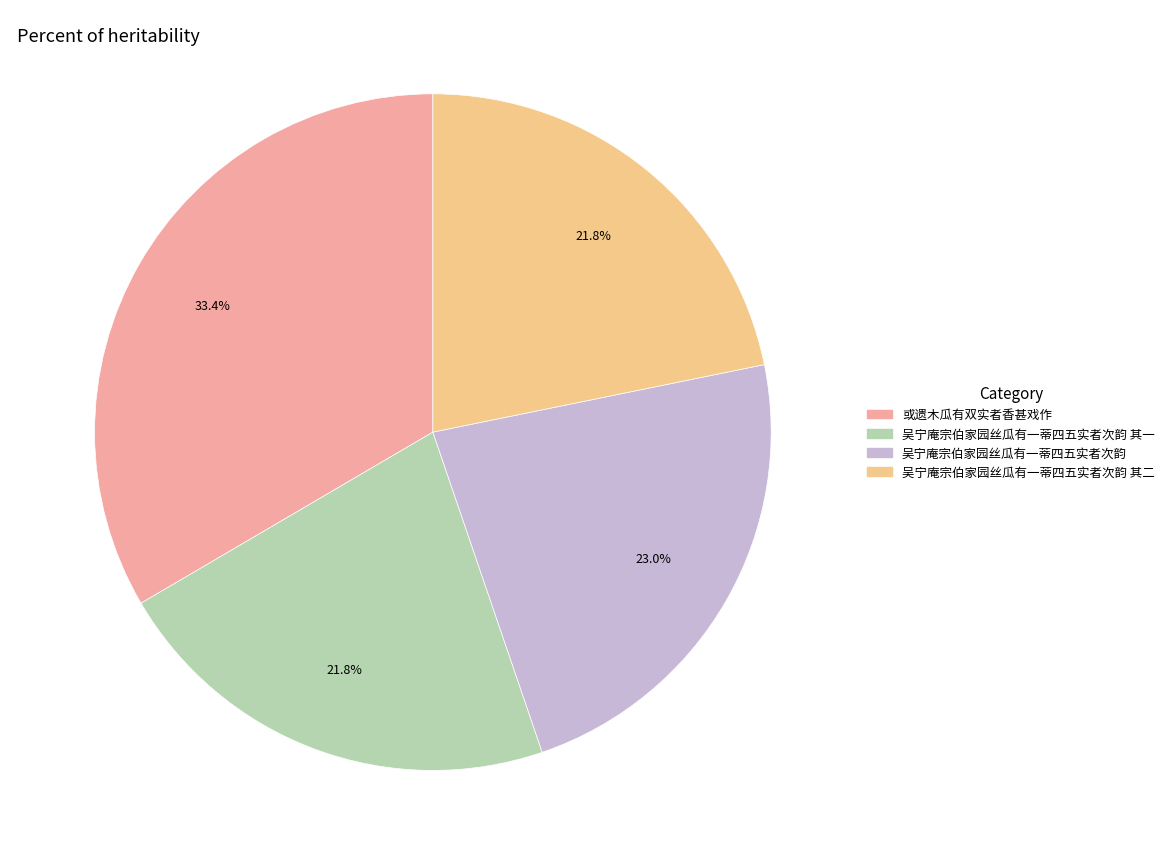

Is there a majority slice in this chart?

No